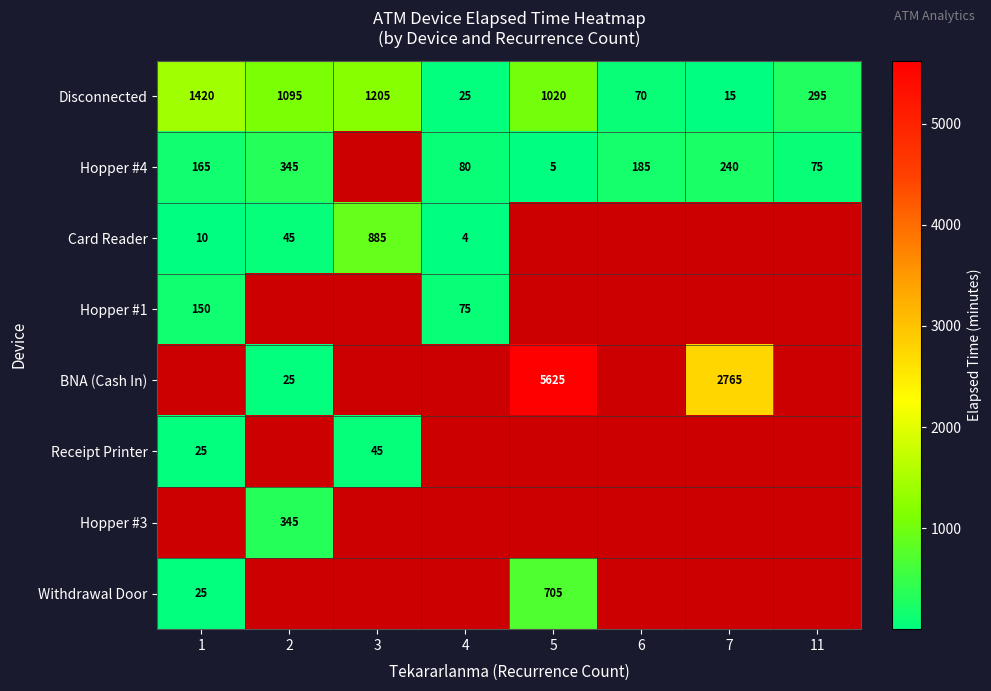

Is the value of Card Reader at 4 greater than the value of BNA (Cash In) at 2?

No